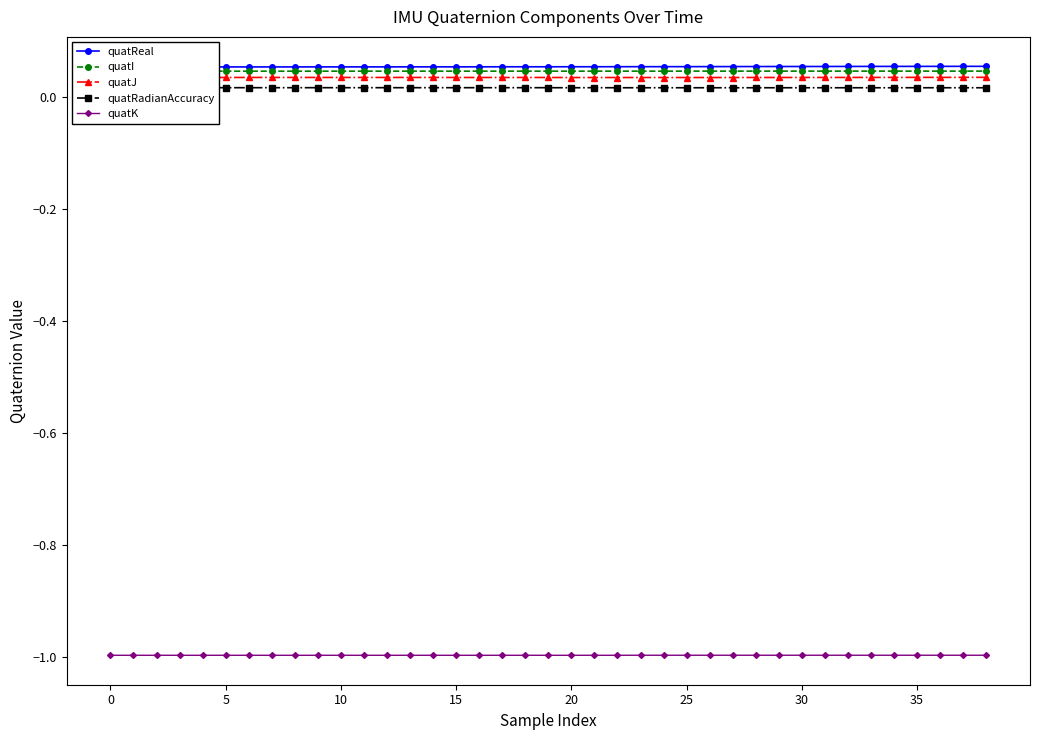

What is the label of the 14th point from the right?

25